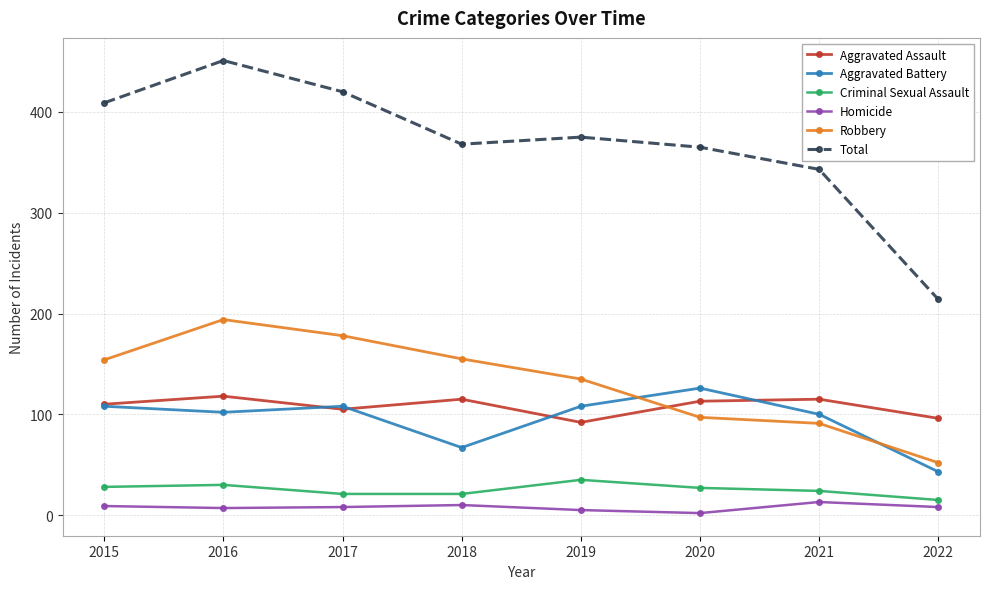

Which series changed the most between 2016 and 2019?

Total